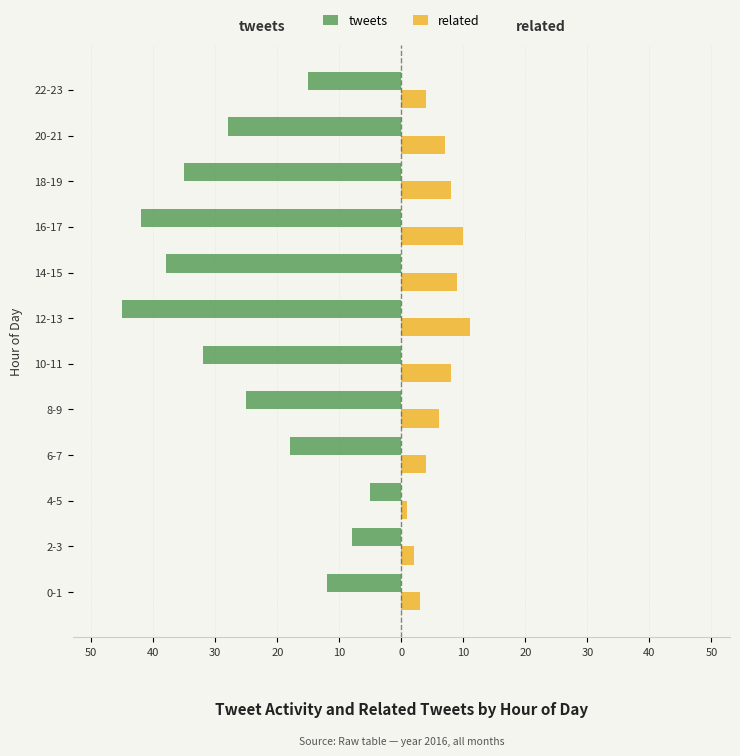

What are all the series names shown in the legend?

tweets, related